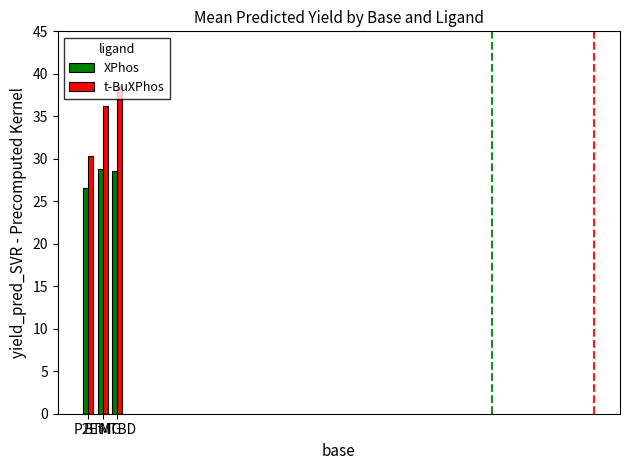

Where does the t-BuXPhos series first go above 36?

BTMG